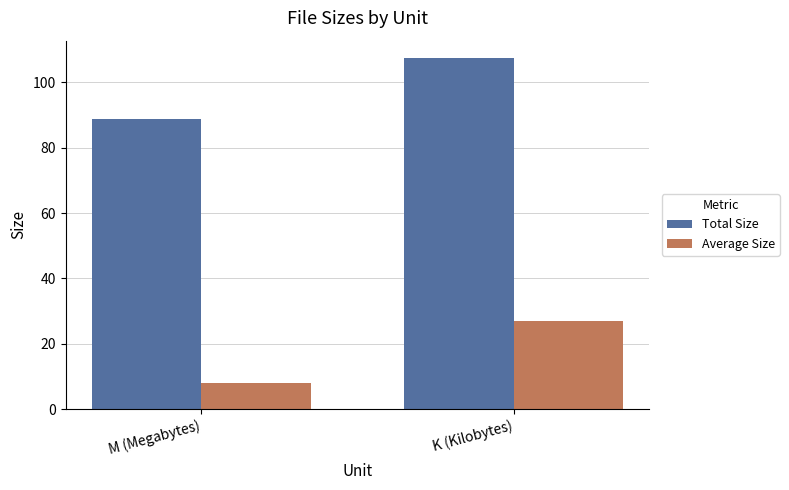

What is the spread (max minus min) of values at M (Megabytes)?

80.6